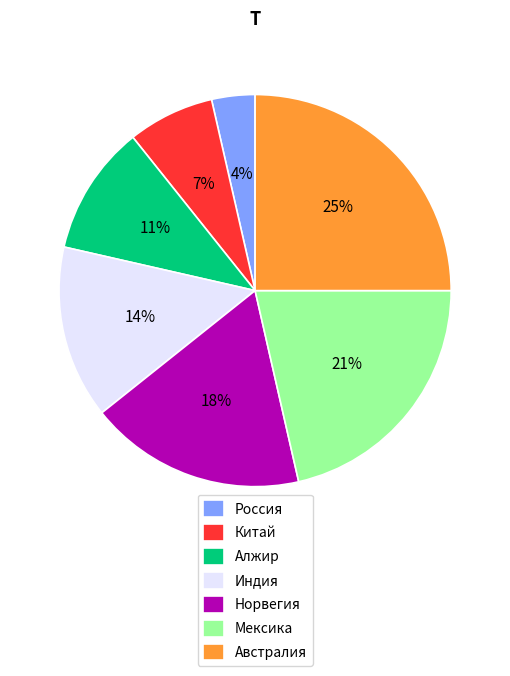

Do Индия and Австралия together represent more than half of the pie?

No